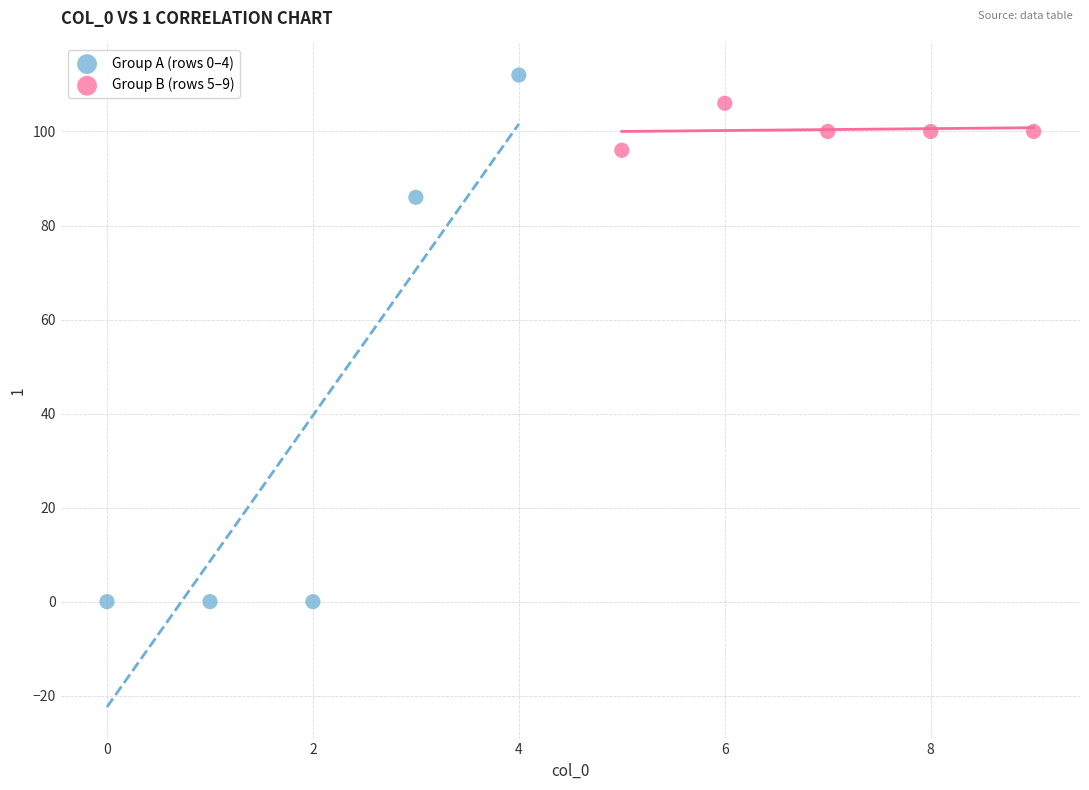

Which series has the largest Y range (max minus min)?

Group A (rows 0–4)